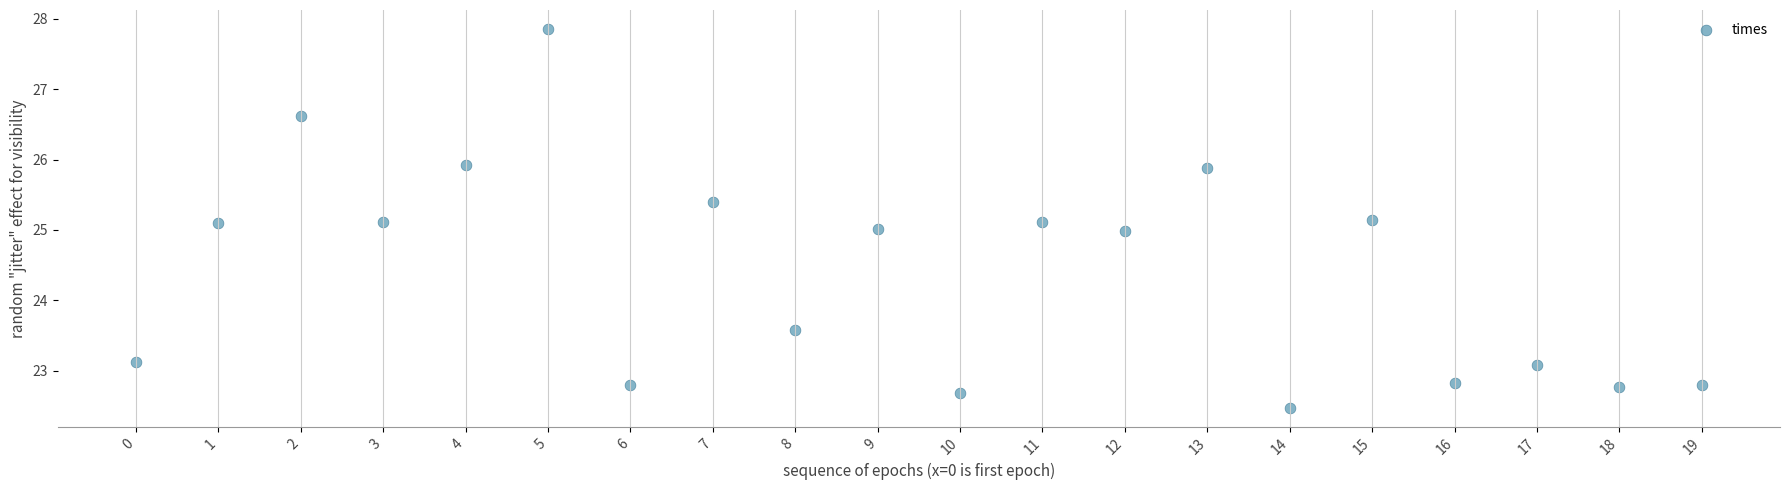

What is the range of Y values (max minus min)?

5.4